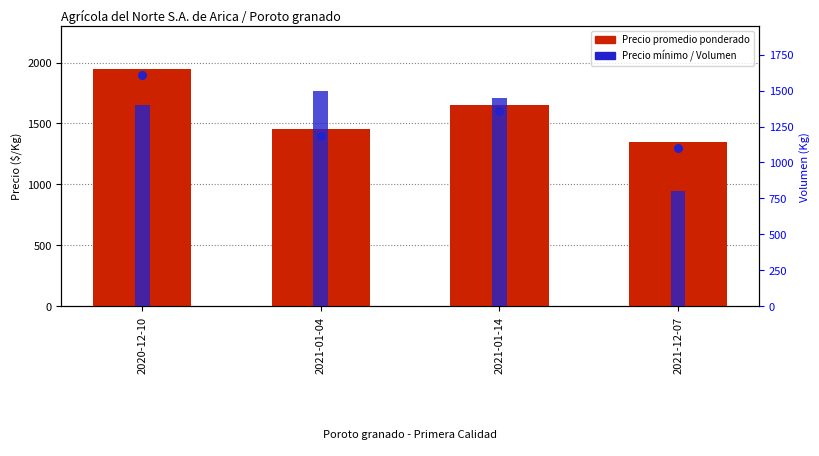

Which series has the largest total across all categories?

Precio promedio ponderado